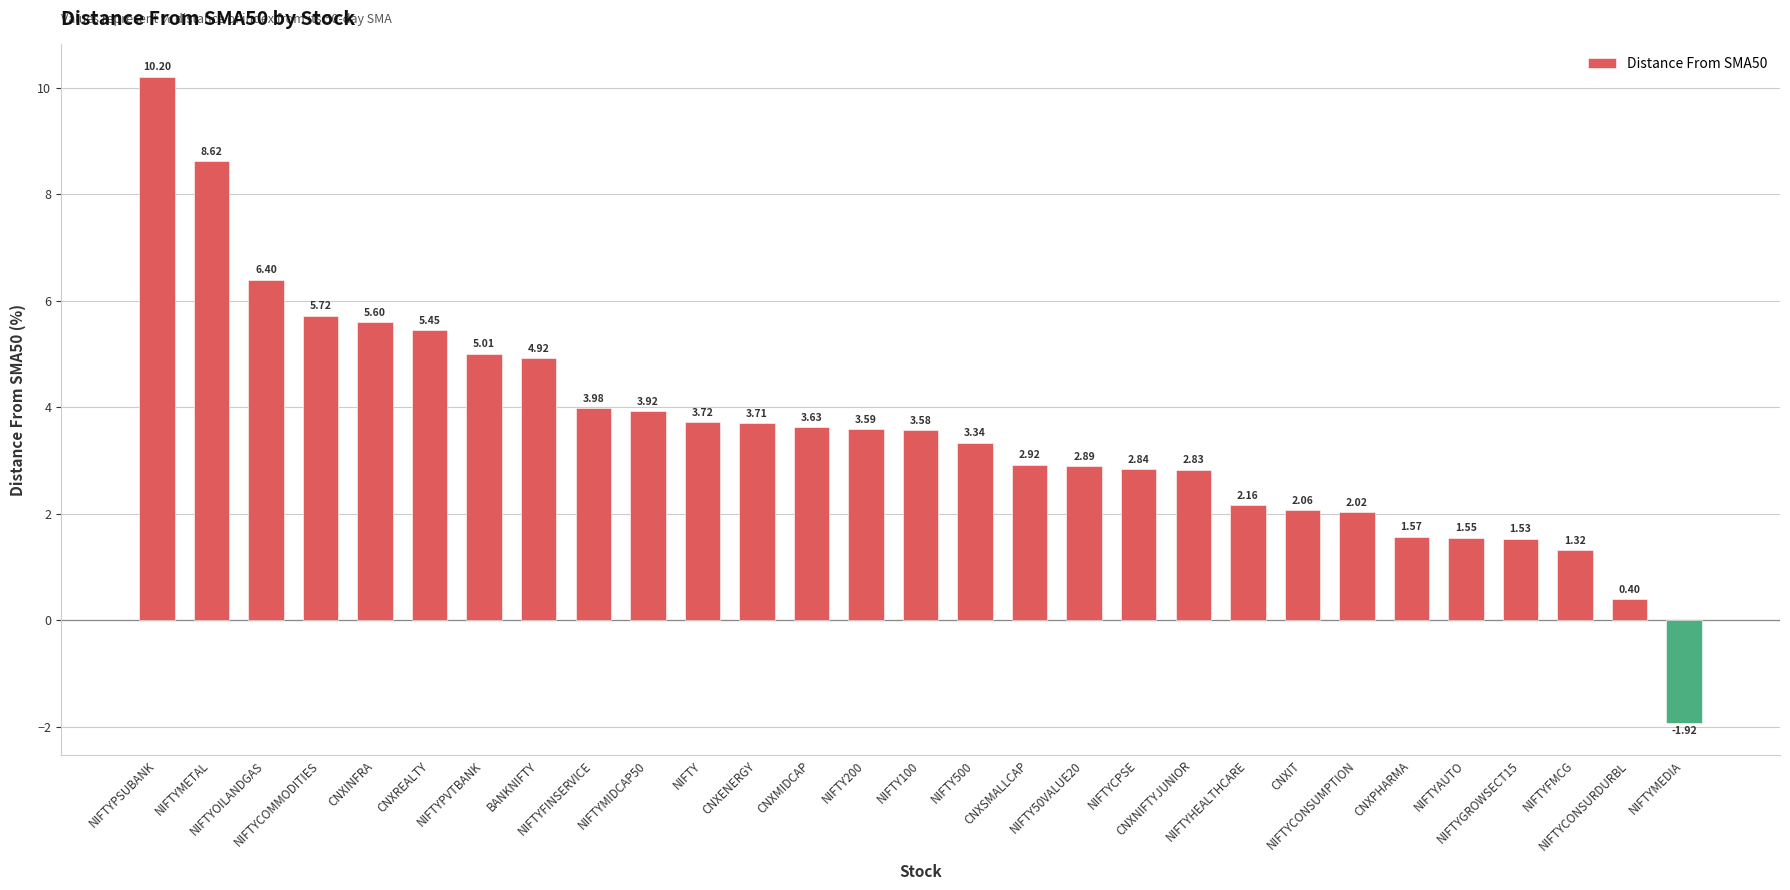

What is the sum of all values?

103.6